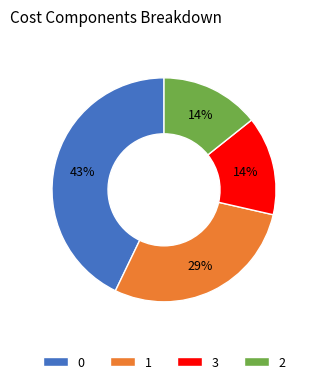

How many segments does this pie chart have?

4